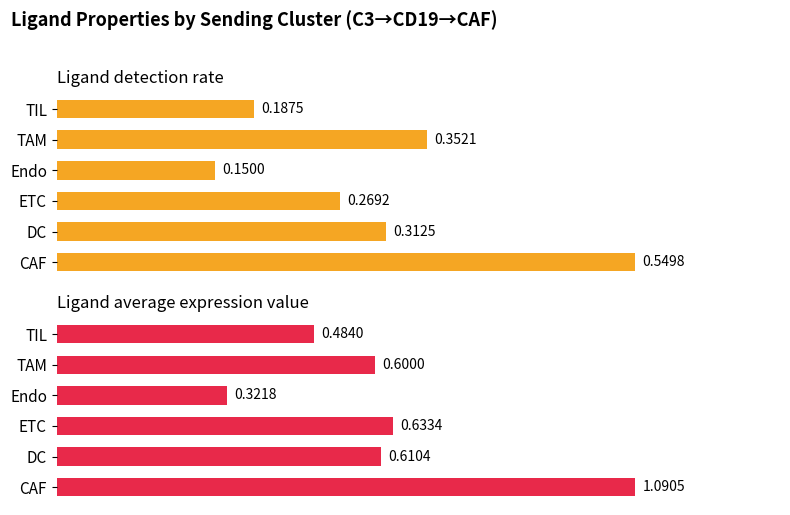

What is the greatest value displayed?

1.1